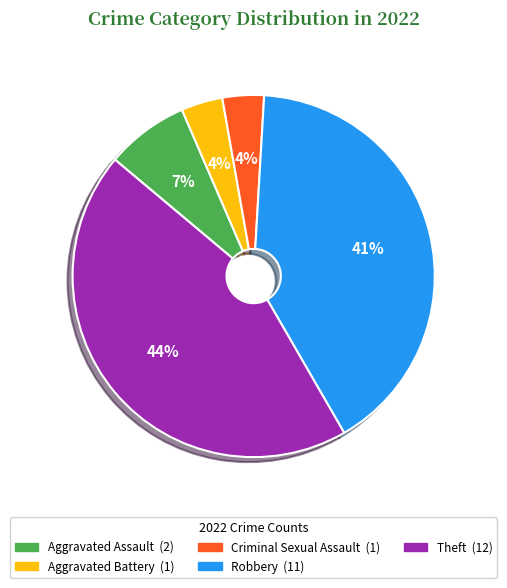

Is Criminal Sexual Assault the majority of the pie?

No